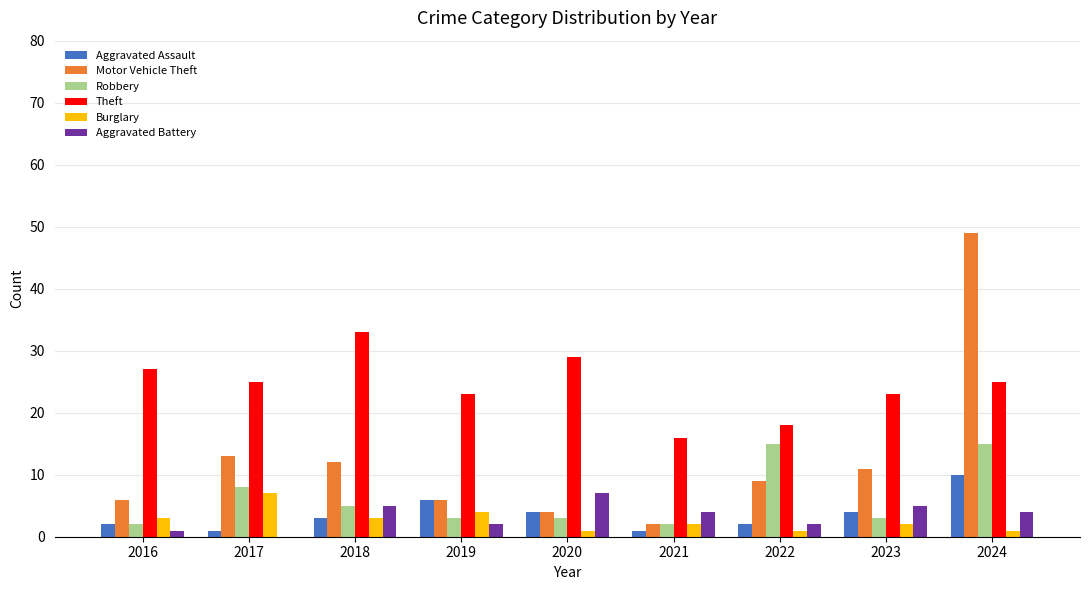

What is the average value of the Aggravated Assault series?

4